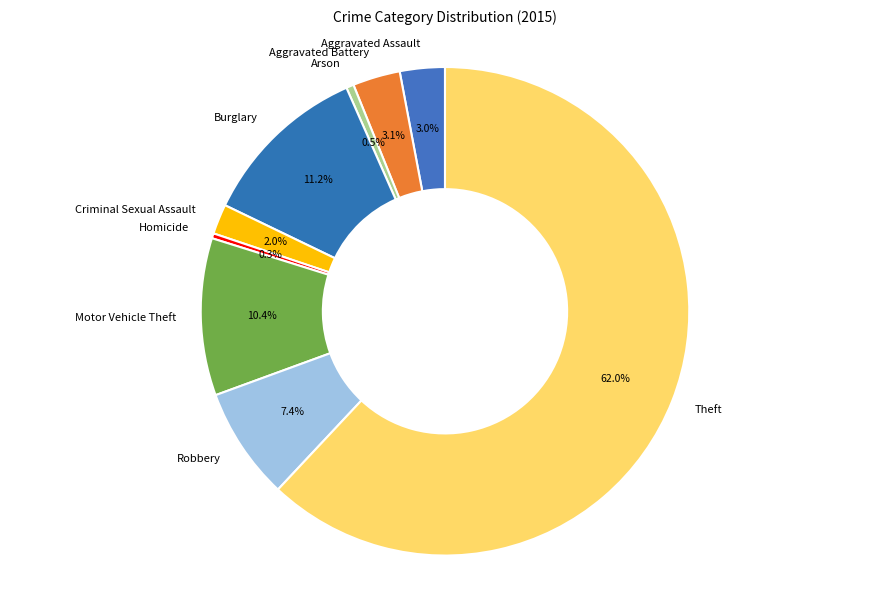

How many segments does this pie chart have?

9